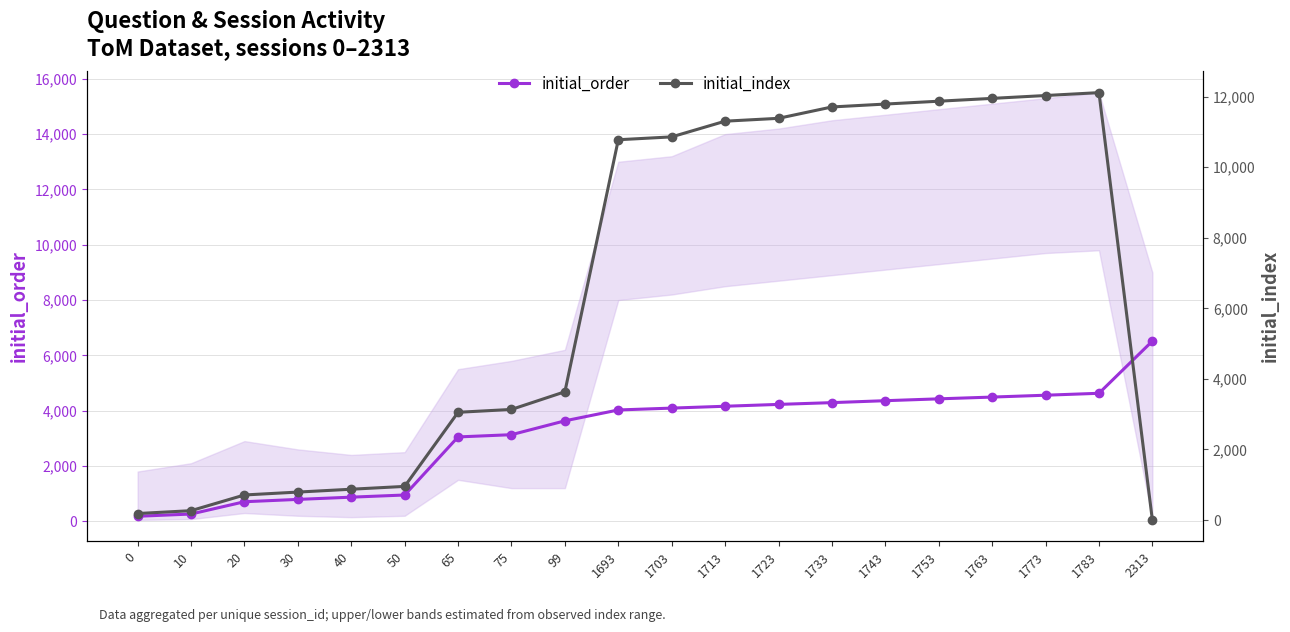

Which label corresponds to the largest value in the chart?

1783